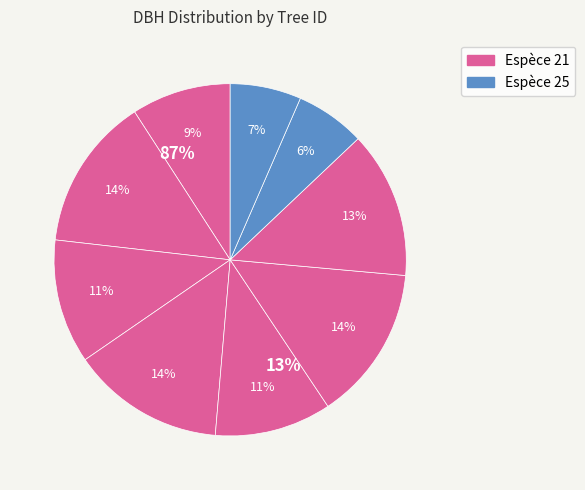

How many segments does this pie chart have?

9